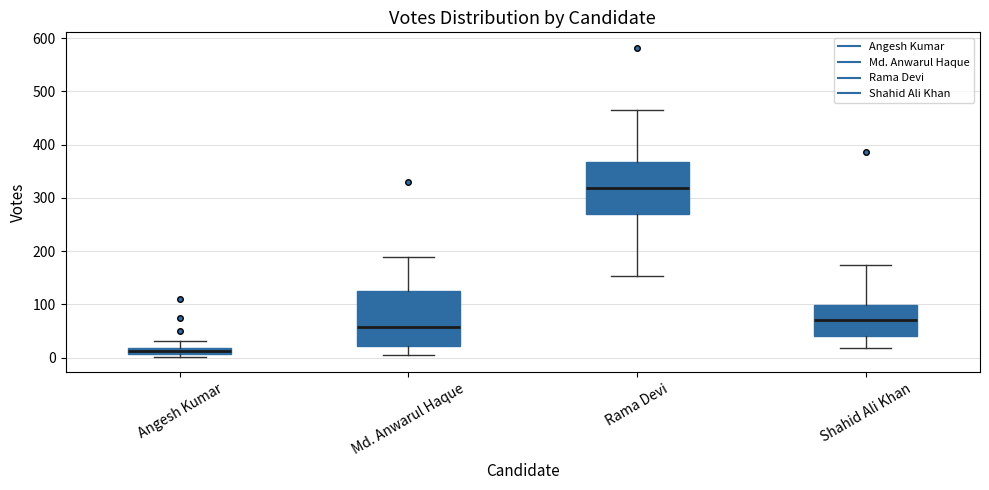

Which box has the lowest median line?

Angesh Kumar